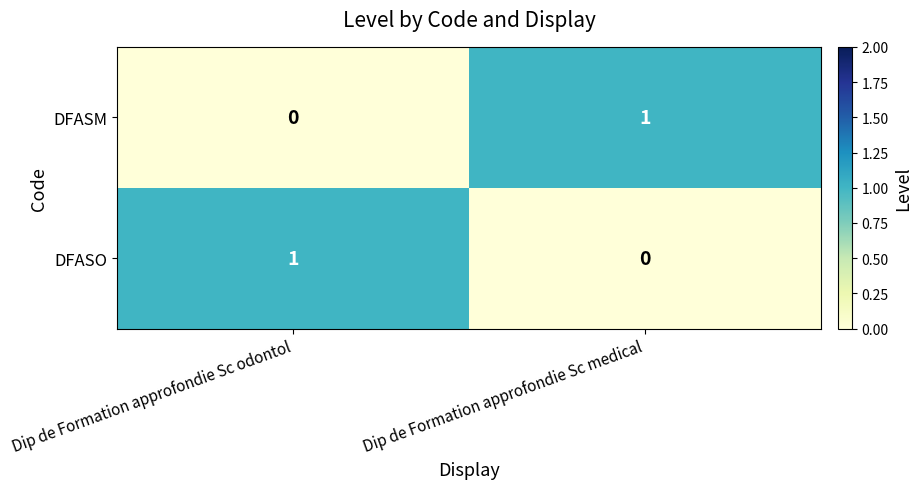

Is the value of DFASO at Dip de Formation approfondie Sc odontol greater than the value of DFASM at Dip de Formation approfondie Sc odontol?

Yes